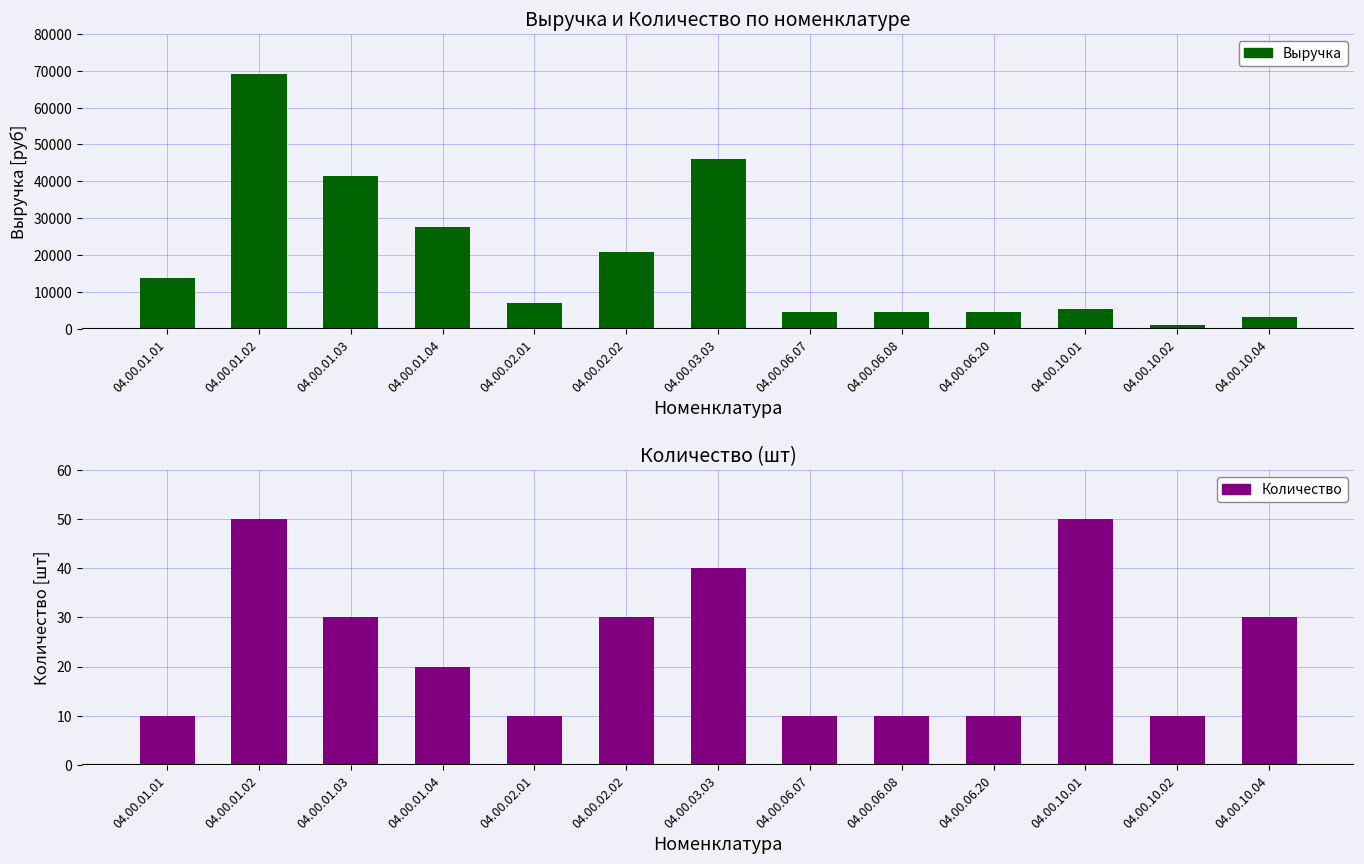

What is the approximate value of Выручка at 04.00.02.02, to the nearest 50?

20700